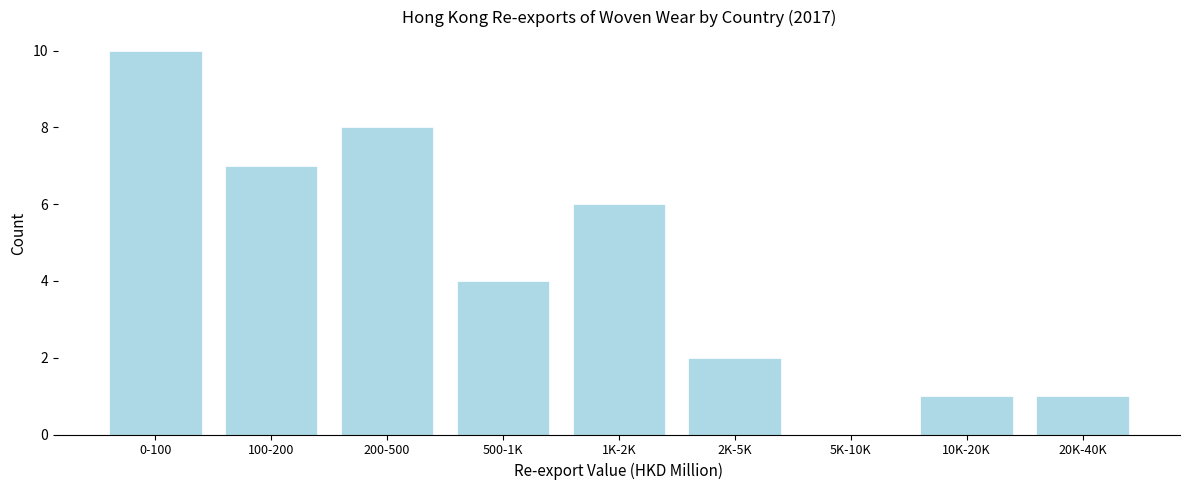

Reading left to right, extract all data points from this chart.

0-100=10	100-200=7	200-500=8	500-1K=4	1K-2K=6	2K-5K=2	5K-10K=0	10K-20K=1	20K-40K=1